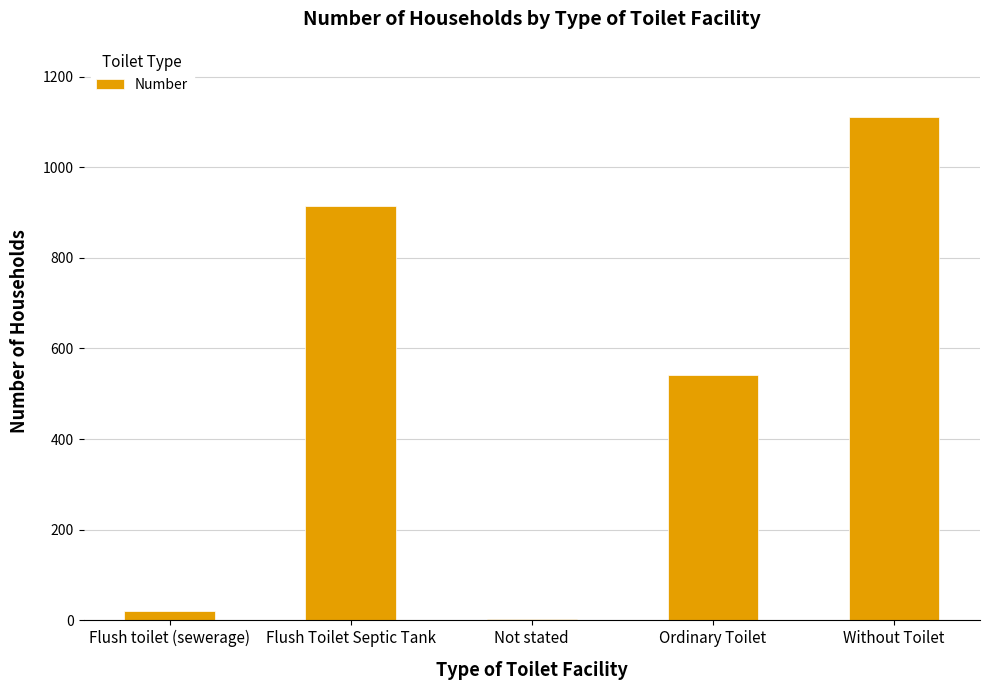

True or false: the data shows 297 at Ordinary Toilet.

False